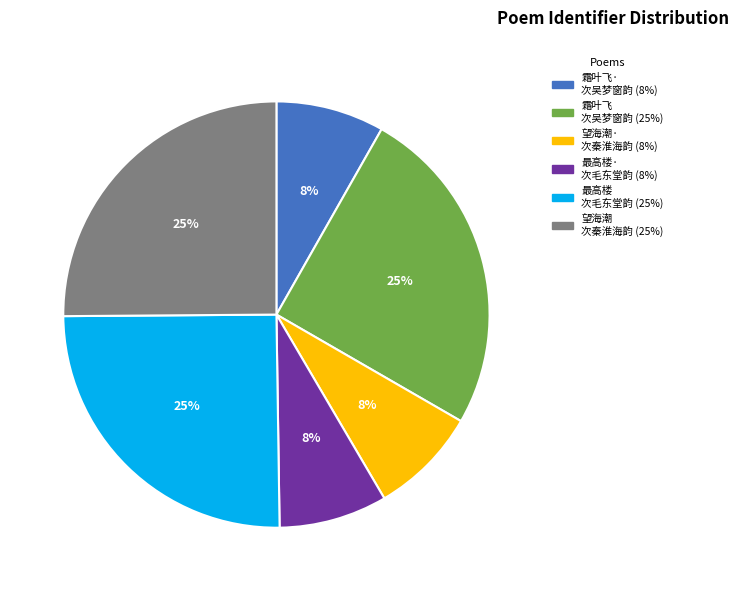

To the nearest percent, what is the average slice percentage?

17%